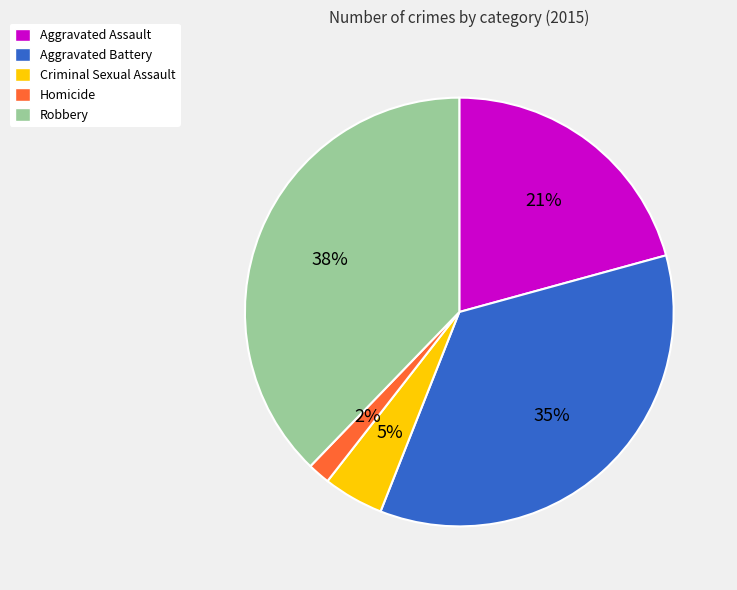

How many segments does this pie chart have?

5